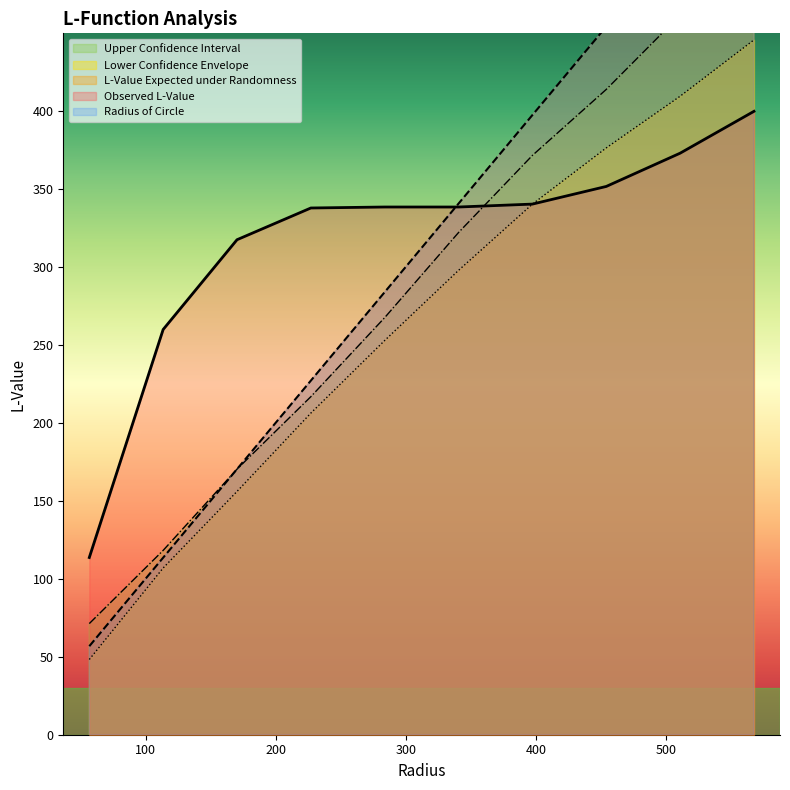

True or false: Observed L-Value has a value of 338.4 at 6.

True